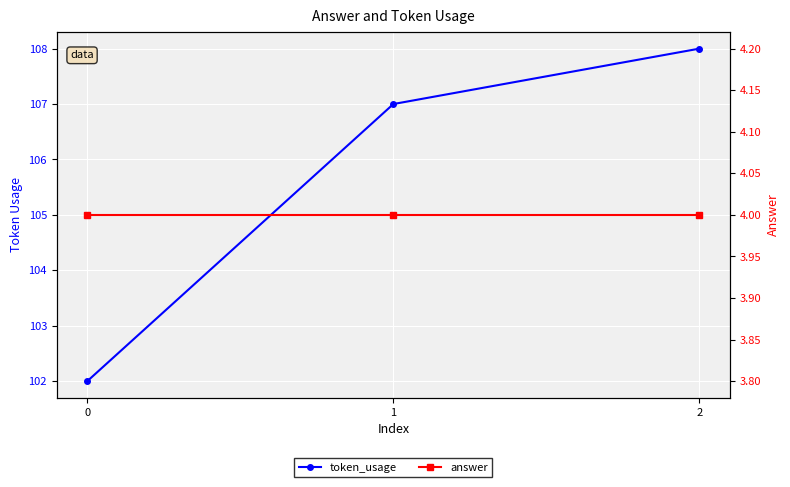

List the series in order of their peak value, lowest first.

answer, token_usage